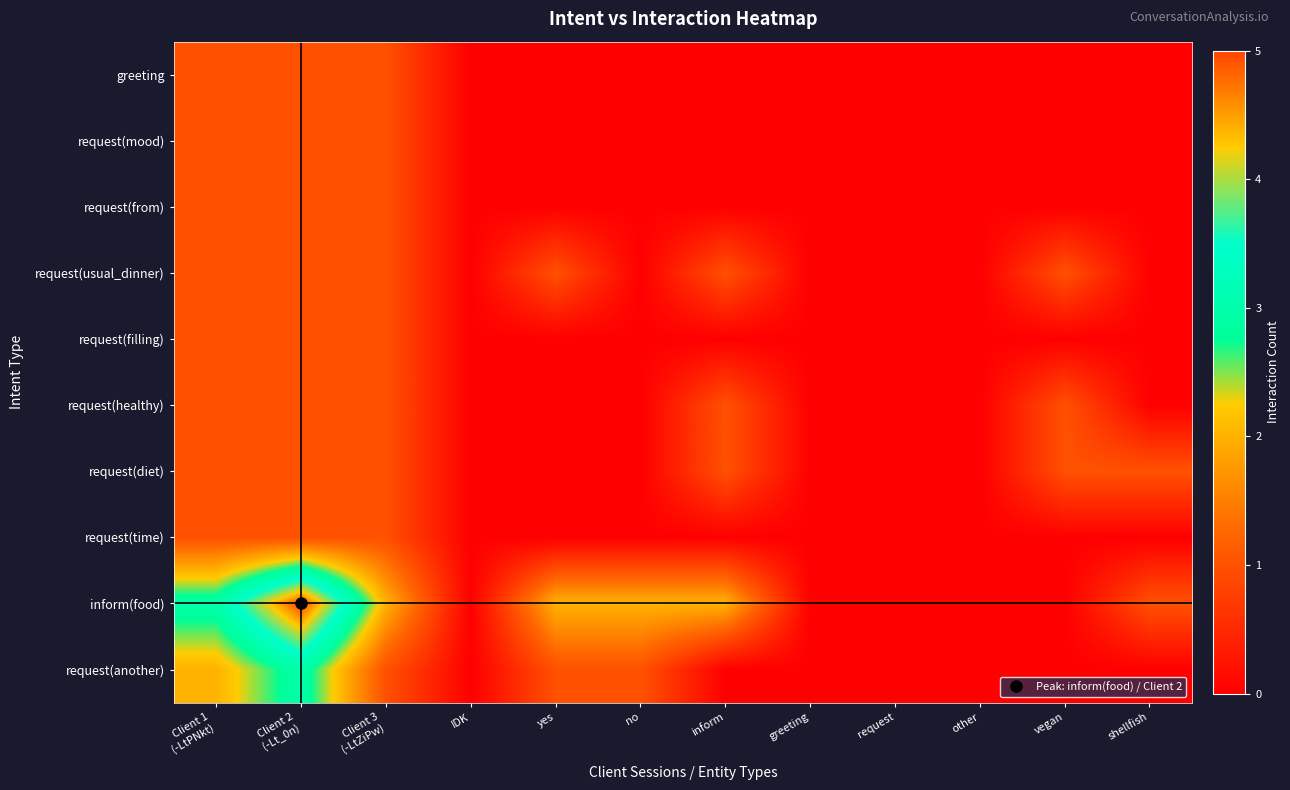

Which series has the largest total across all categories?

inform(food)